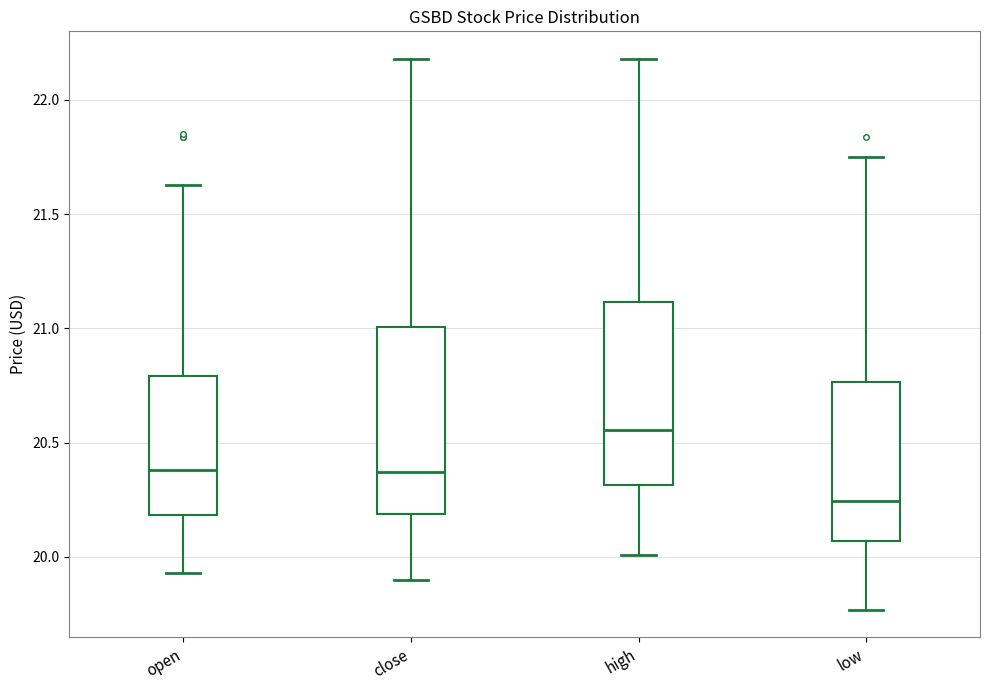

Reading left to right, transcribe this box plot: for each box, give where its median line is, the range the box spans, and where its two whiskers end, as read against the y-axis. The values are not printed on the chart, so give them approximately, as read against the axis.

open: median 20.40, box 20.20 to 20.80, whiskers 19.95 to 21.65
close: median 20.35, box 20.20 to 21.00, whiskers 19.90 to 22.20
high: median 20.55, box 20.30 to 21.10, whiskers 20.00 to 22.20
low: median 20.25, box 20.05 to 20.75, whiskers 19.75 to 21.75